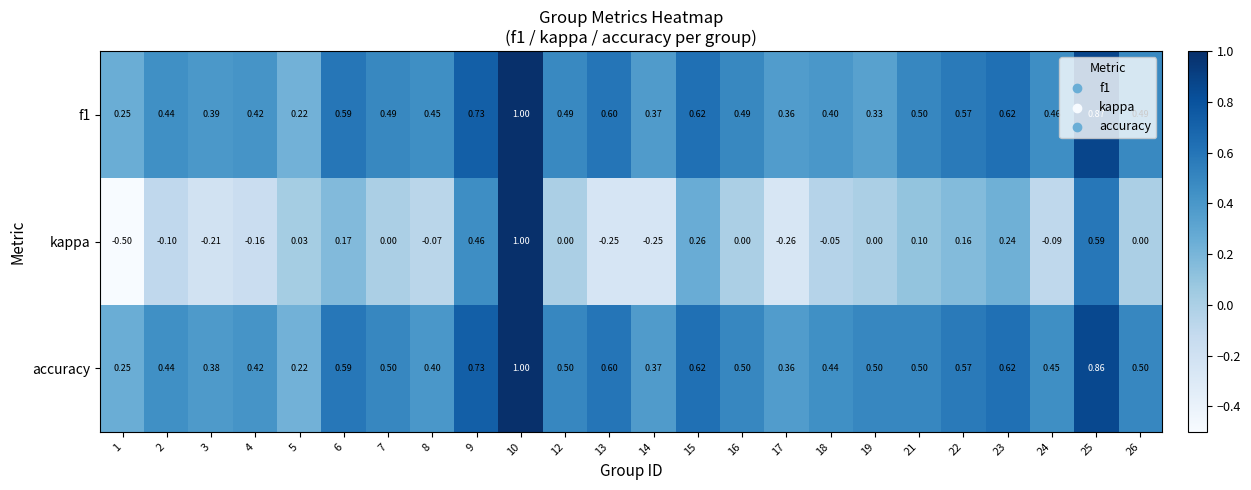

Which series has the widest spread of values?

kappa